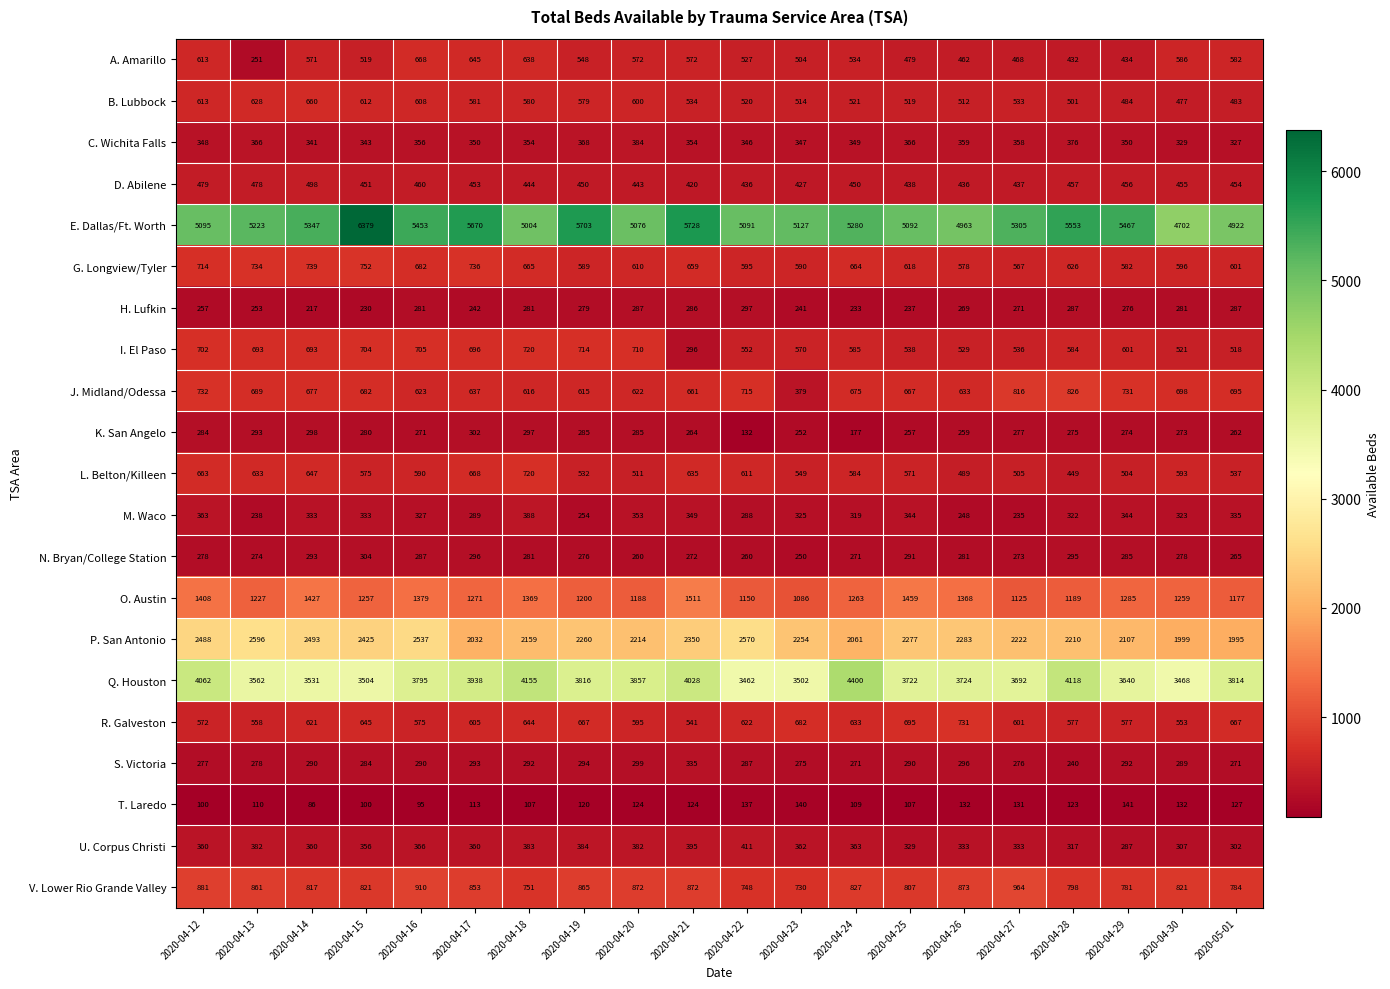

Which series has the largest total across all categories?

E. Dallas/Ft. Worth